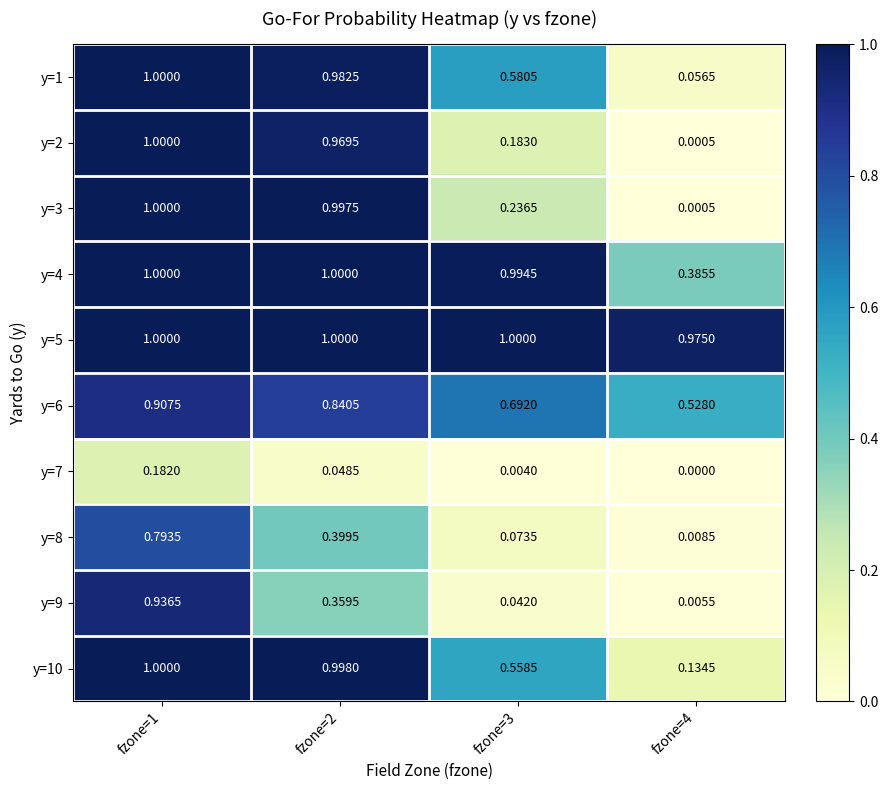

Is the value of y=1 at fzone=3 greater than the value of y=9 at fzone=2?

Yes